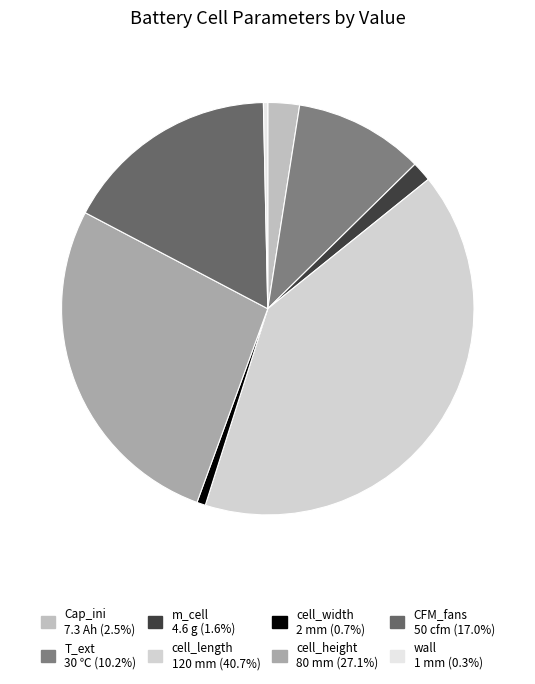

To the nearest percent, what percentage of the pie is cell_length?

41%